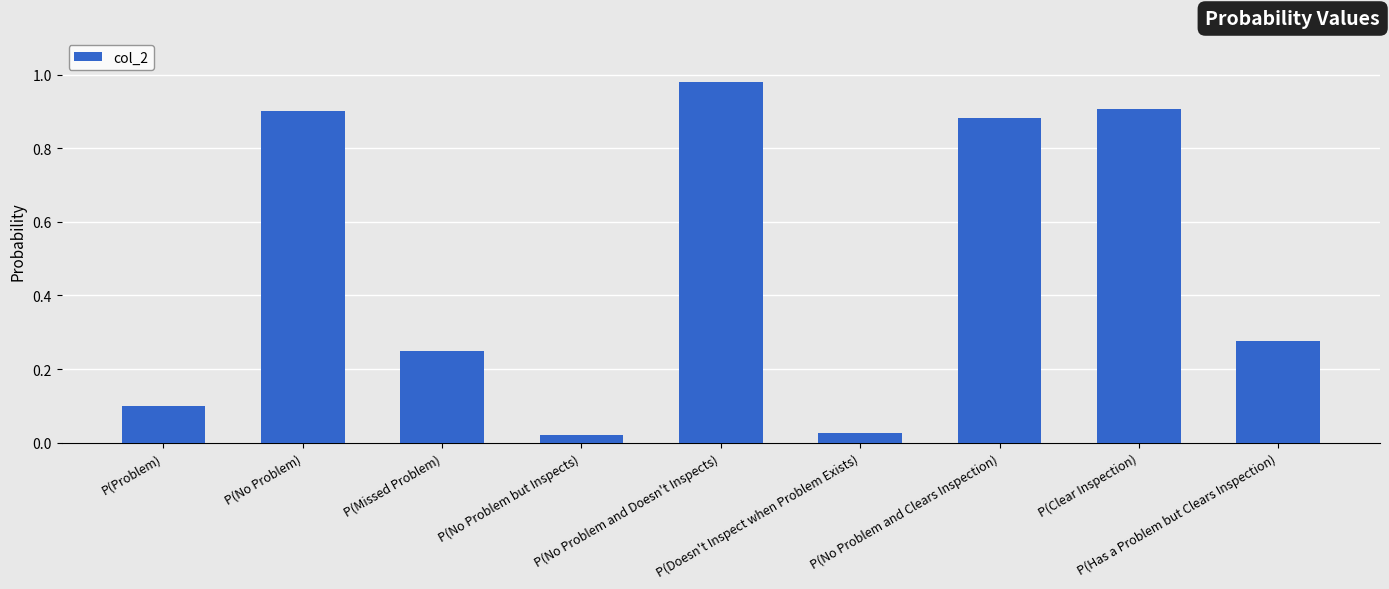

Does the chart contain stacked bars?

No